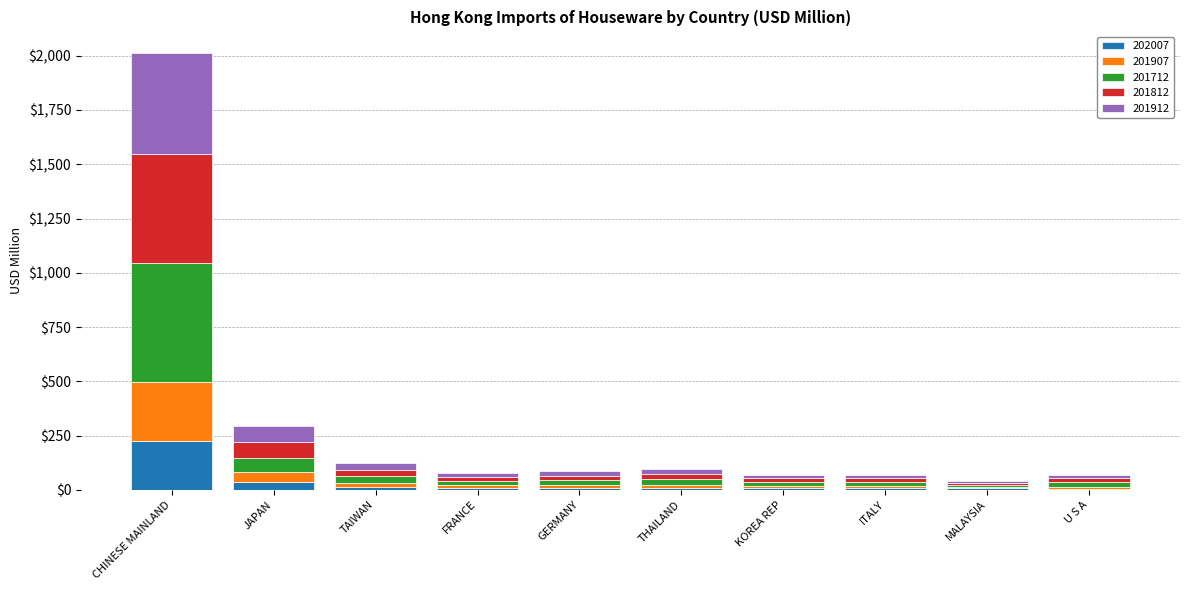

What value does the 202007 series have at CHINESE MAINLAND?

223.2